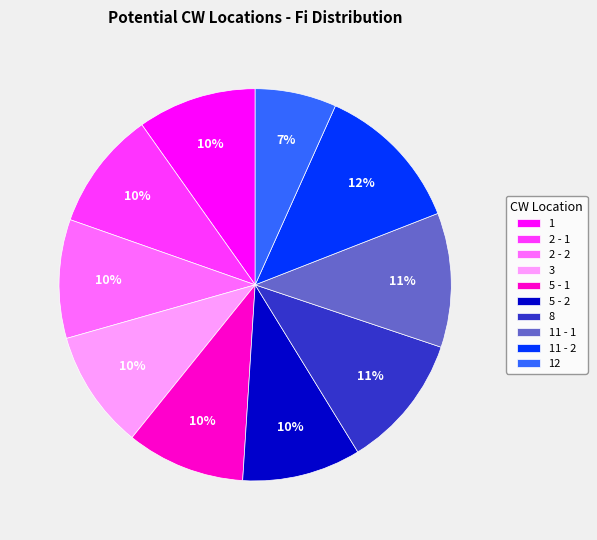

Is there any slice that represents more than half of the pie?

No